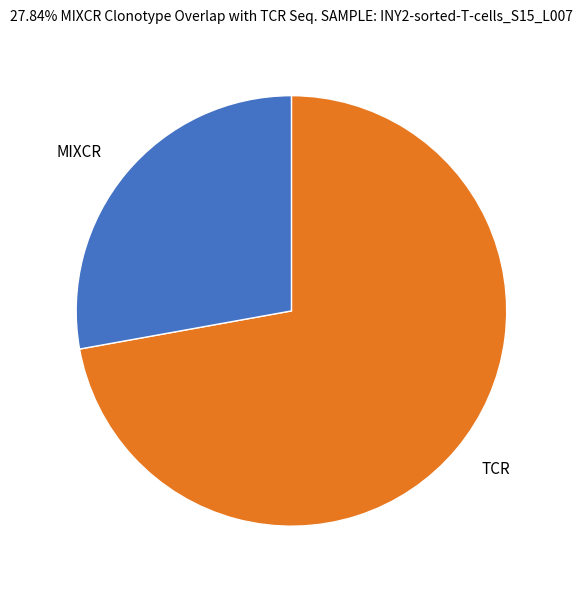

Is there a majority slice in this chart?

Yes